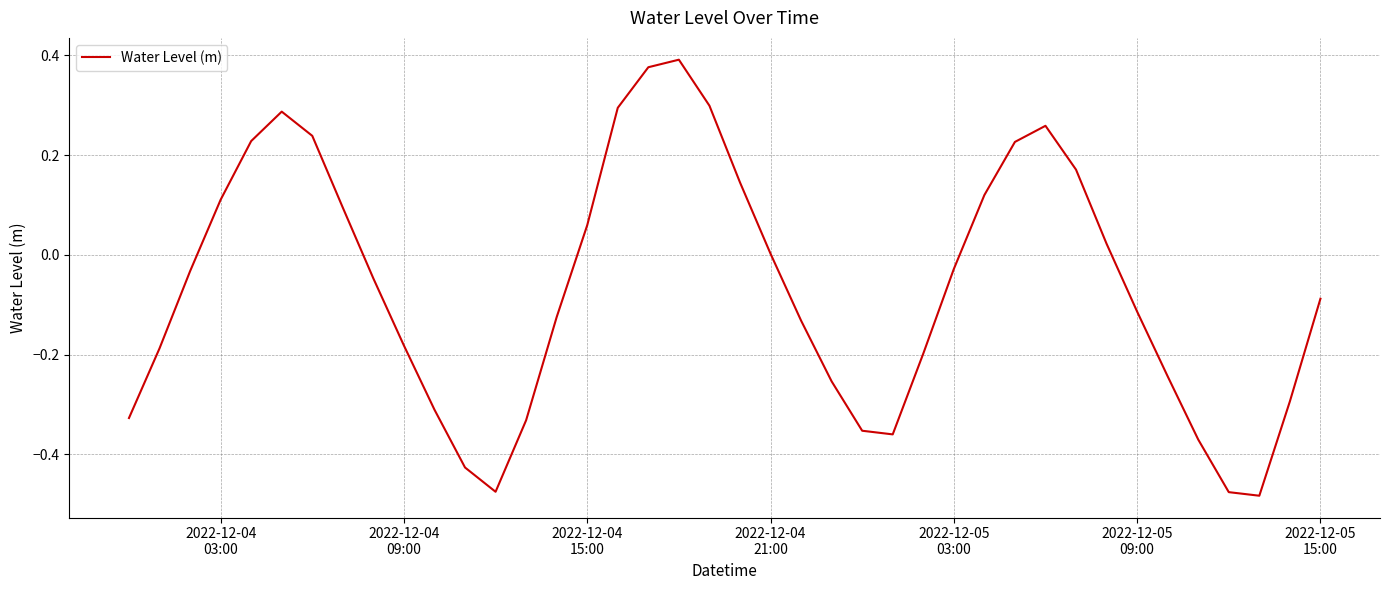

What is the difference between the maximum and minimum values?

0.9